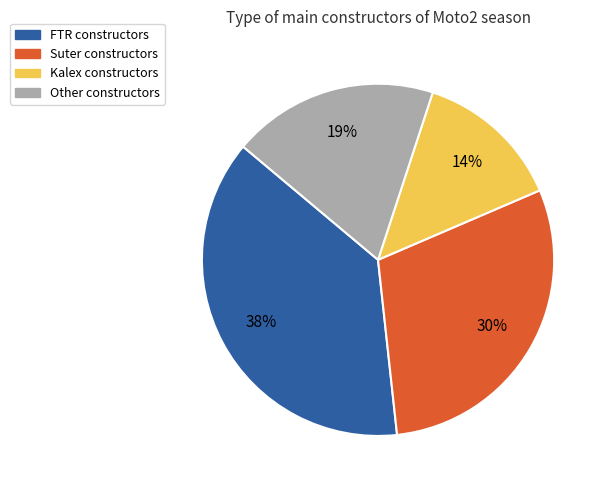

To the nearest percent, what is the difference between the largest and smallest slice percentages?

24%